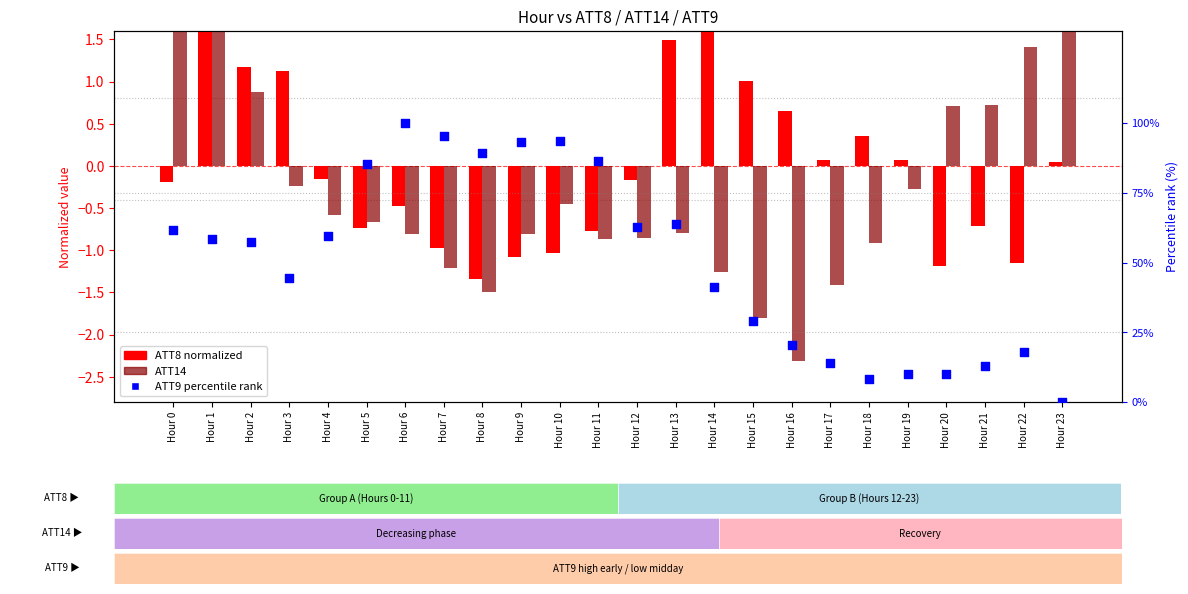

Which series has the widest spread of Y values?

ATT9 percentile rank